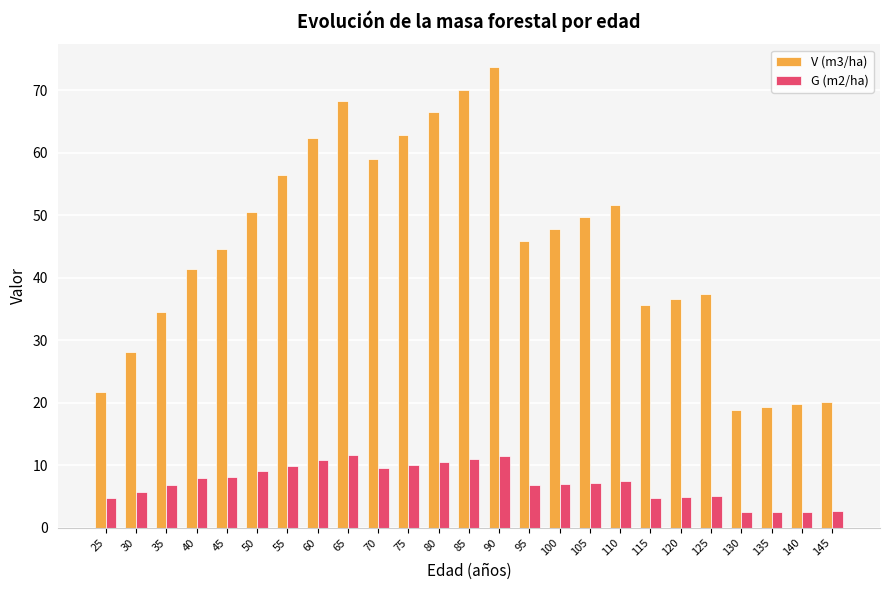

True or false: V (m3/ha) has a value of 21.7 at 25.

True